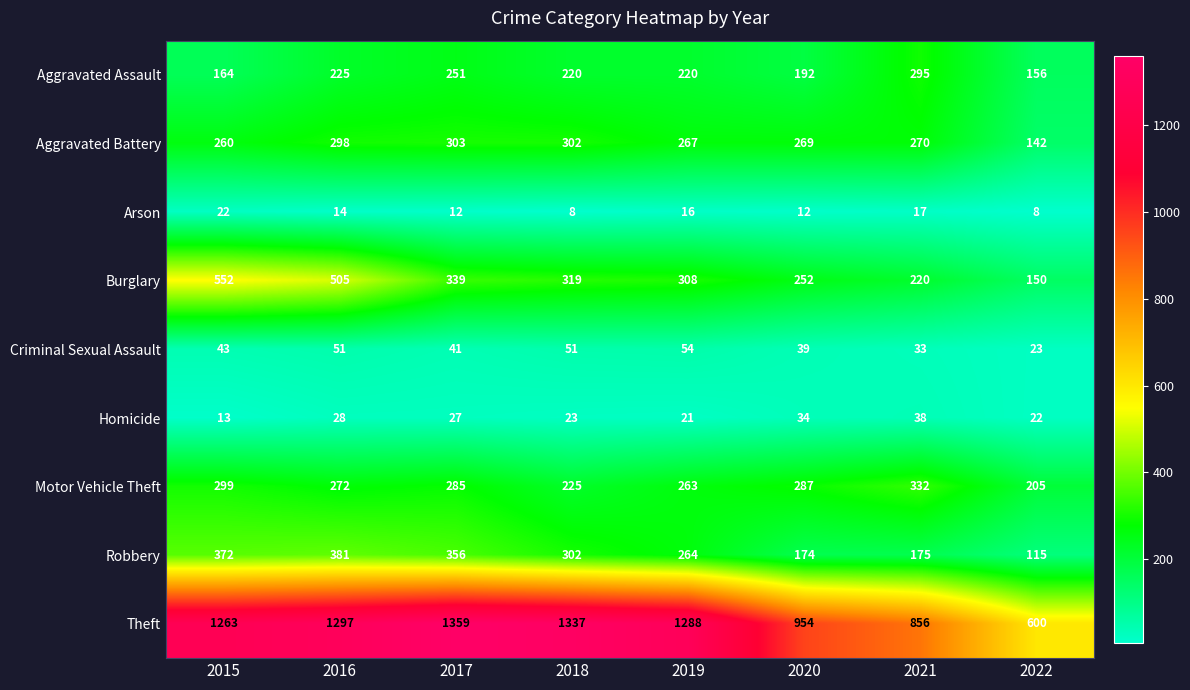

Is it true that Robbery equals 118 at 2018?

False